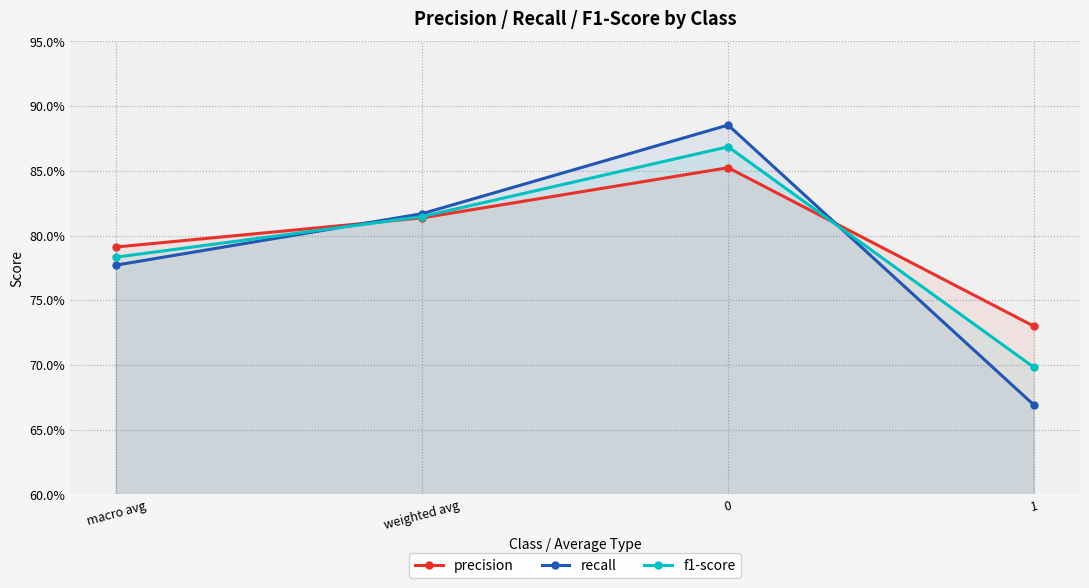

At which label is f1-score closest to 0?

1